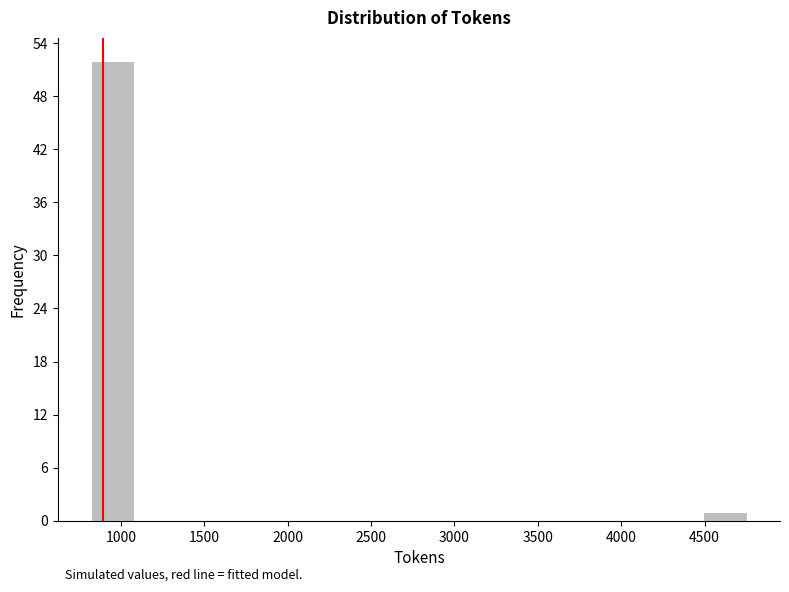

Reading left to right, transcribe this chart: for each bar, give the range it covers on the x-axis and its height. Neither the bar edges nor the heights are printed on the chart, so give them approximately, as read against the axes.

800 to 1100: 52
1100 to 1350: 0
1350 to 1600: 0
1600 to 1850: 0
1850 to 2150: 0
2150 to 2400: 0
2400 to 2650: 0
2650 to 2900: 0
2900 to 3200: 0
3200 to 3450: 0
3450 to 3700: 0
3700 to 3950: 0
3950 to 4250: 0
4250 to 4500: 0
4500 to 4750: 1